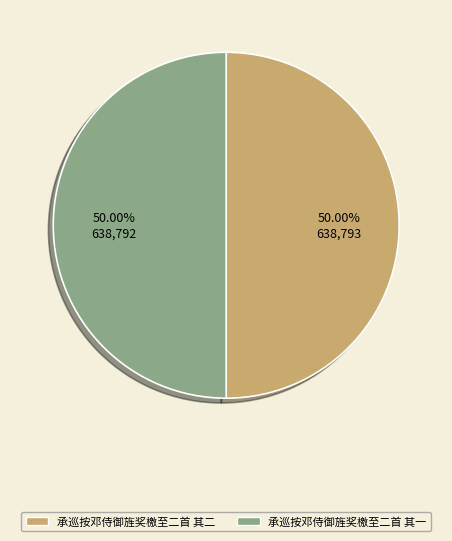

Approximately how many times larger is the value at 承巡按邓侍御旌奖檄至二首 其一 compared to 承巡按邓侍御旌奖檄至二首 其二?

1.0